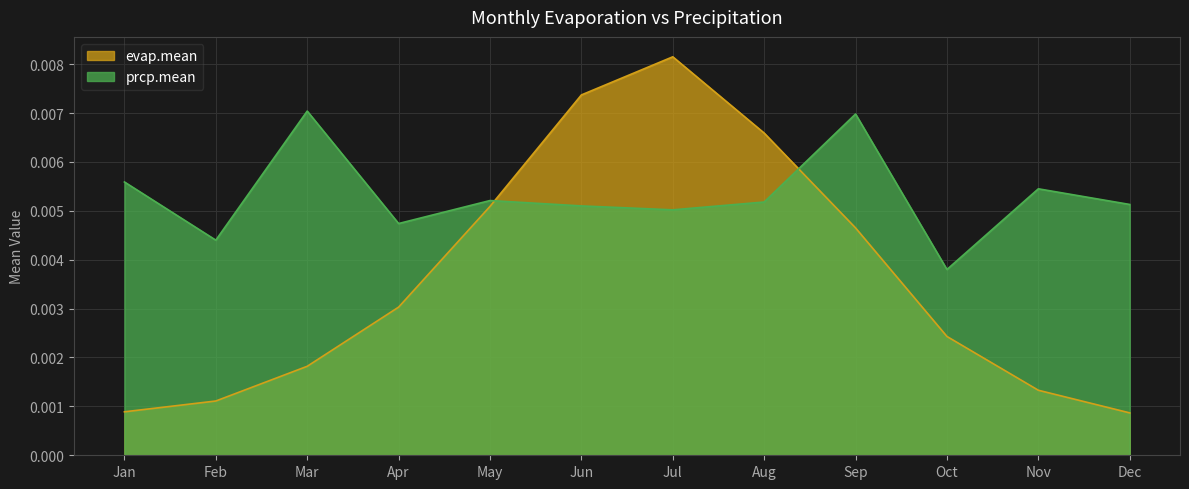

How many data points does each series have?

12